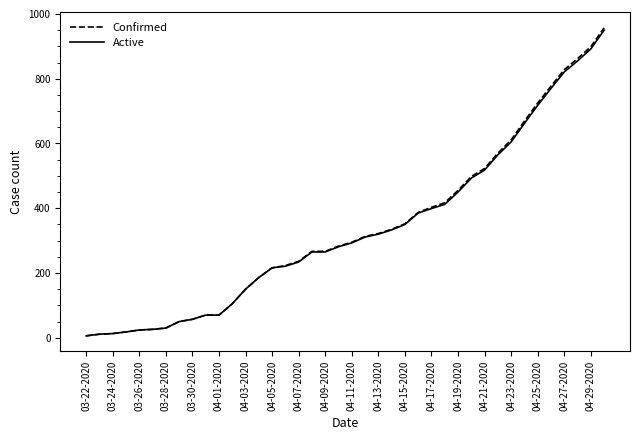

What is the greatest value displayed?

957